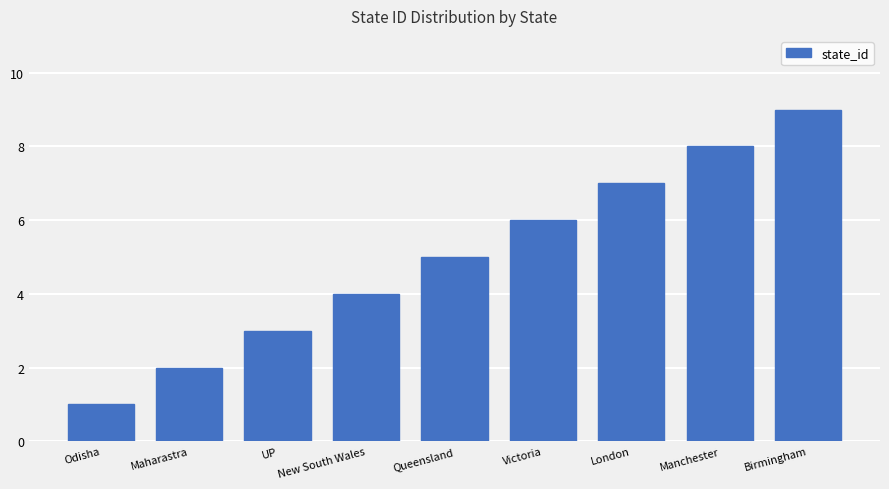

What is the ratio of the value at Manchester to the value at Queensland?

1.6